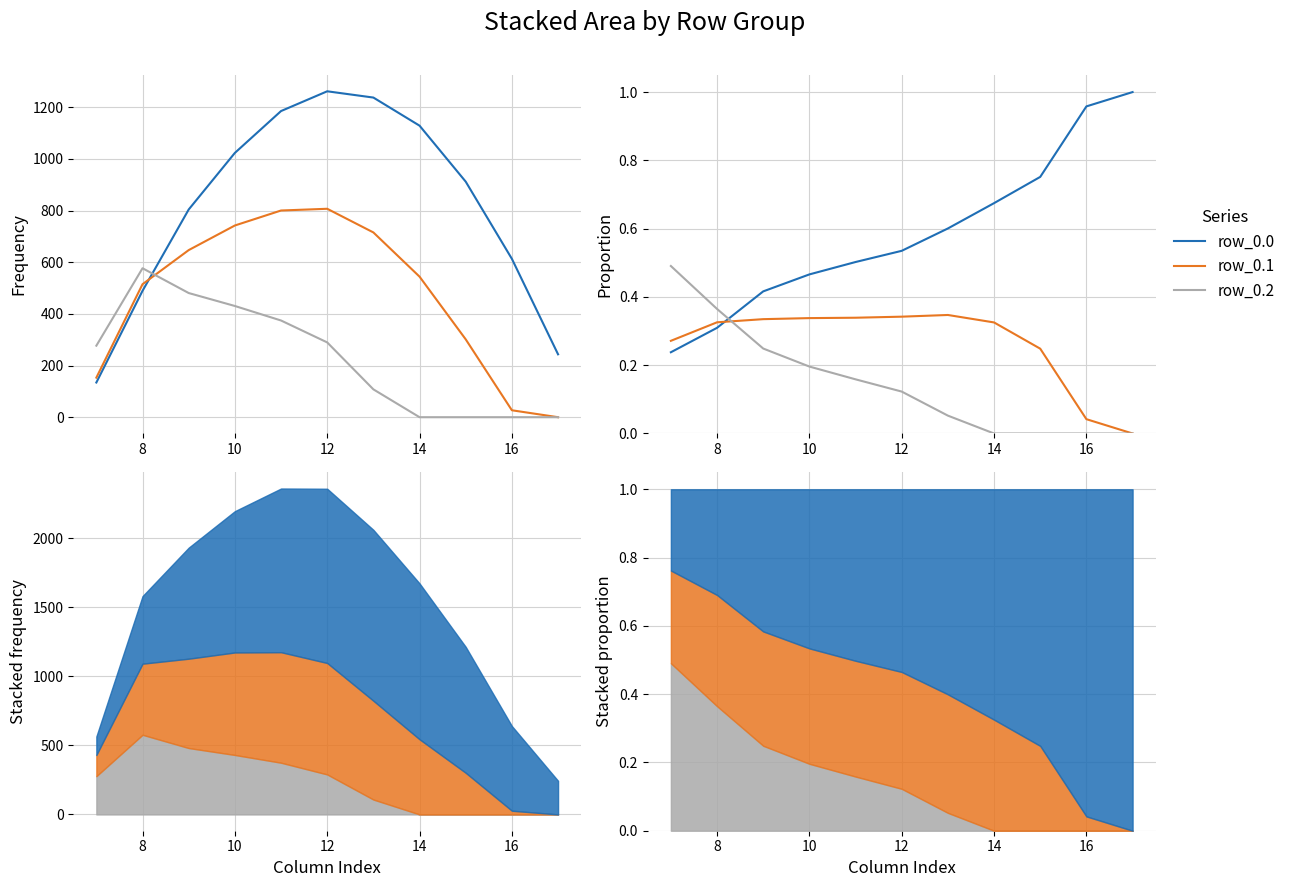

Which series has the widest spread of values?

row_0.0